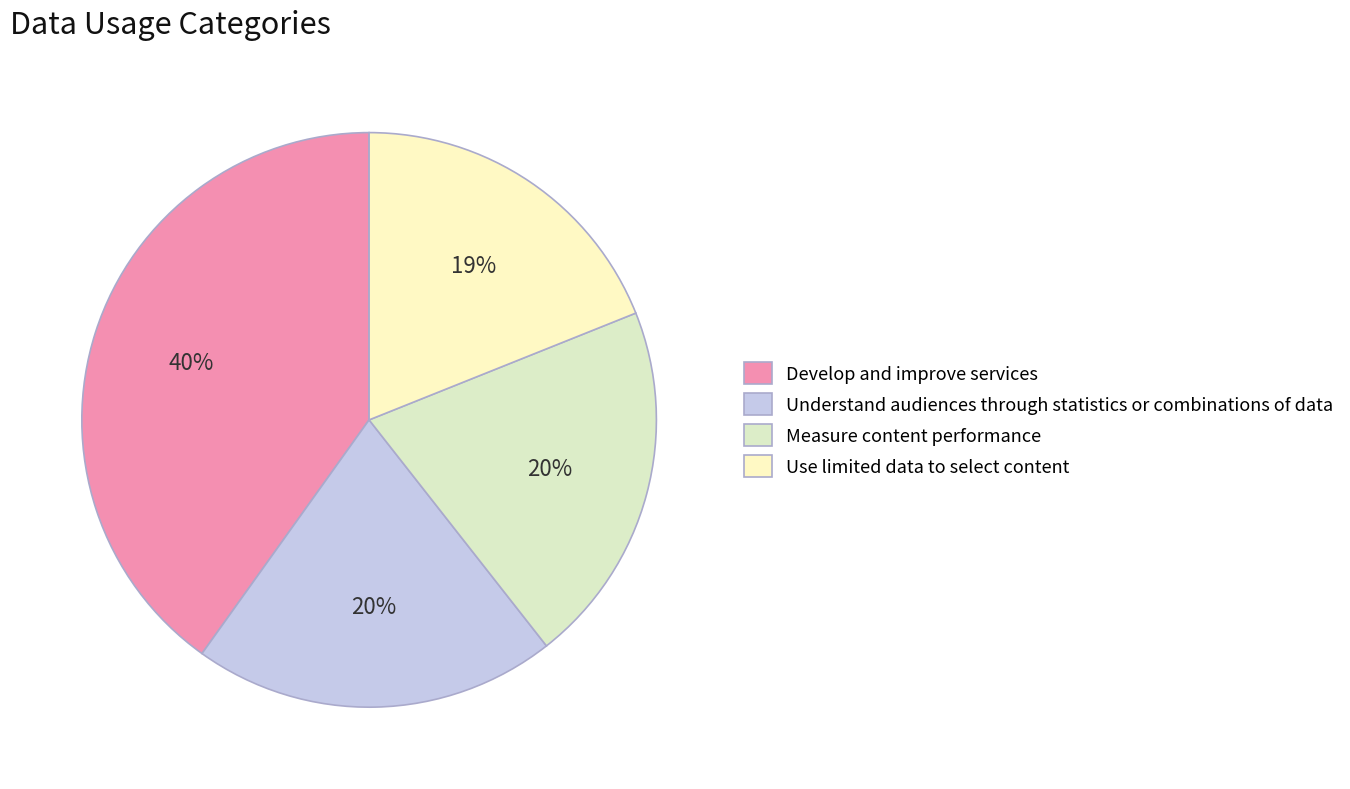

Which slice is the smallest?

Use limited data to select content